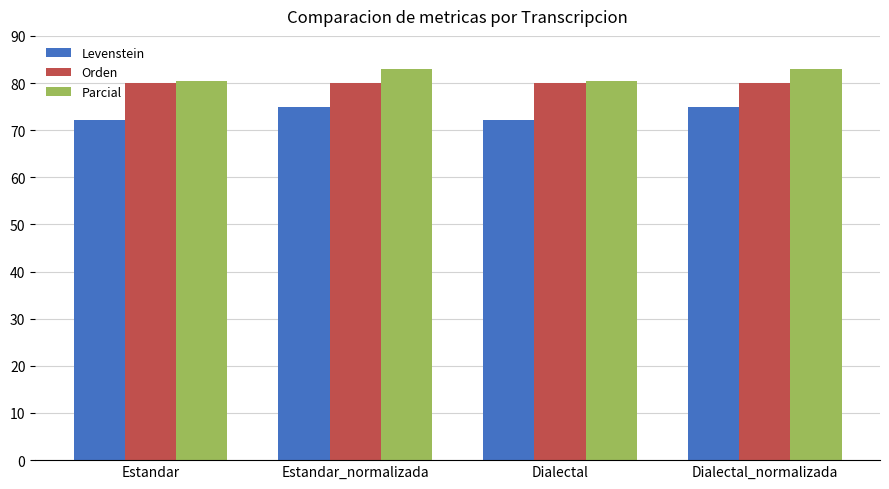

At how many categories does at least one series exceed 81?

2